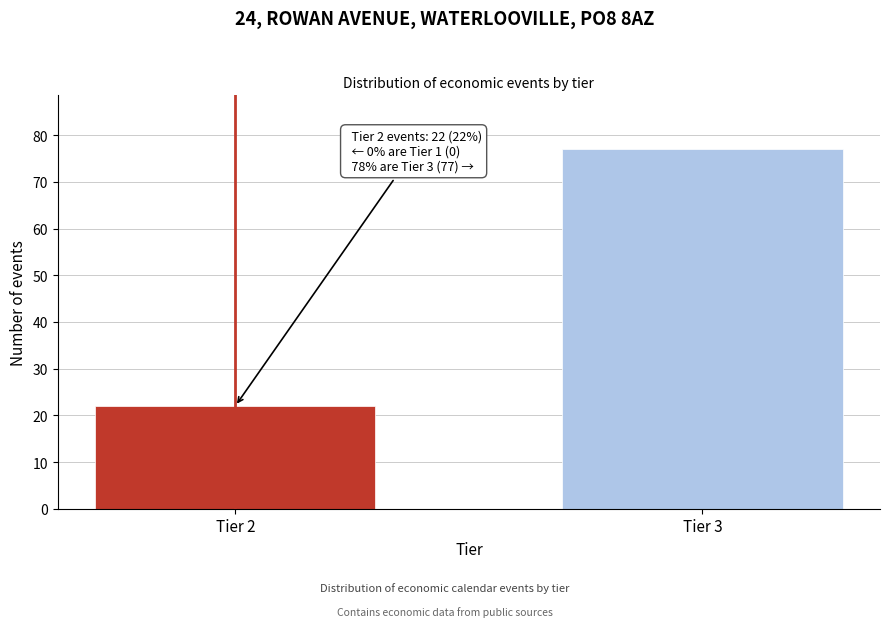

Reading left to right, extract all data points from this chart.

22	77